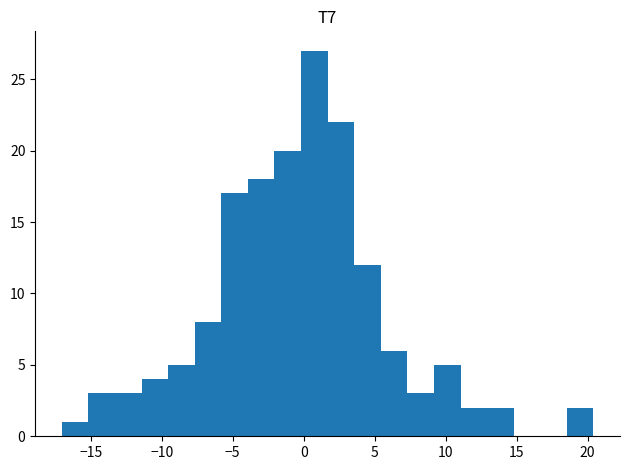

Around what value on the x-axis is the tallest bar? Give the approximate position of its centre, as read against the axis.

1.0